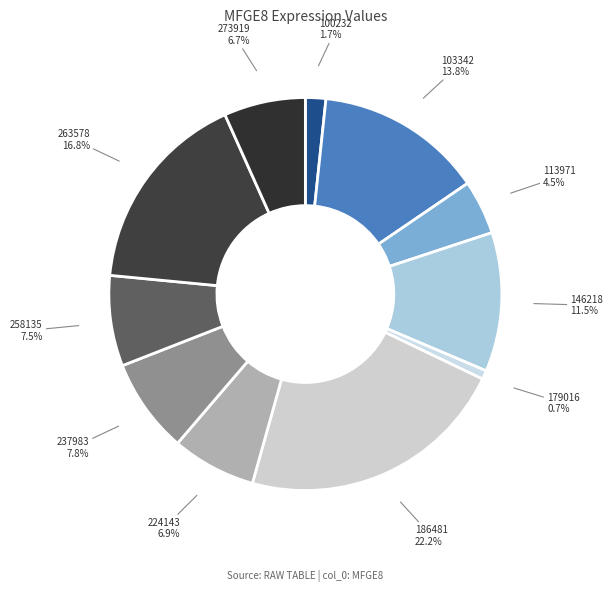

Between 179016 and 103342, which is larger?

103342